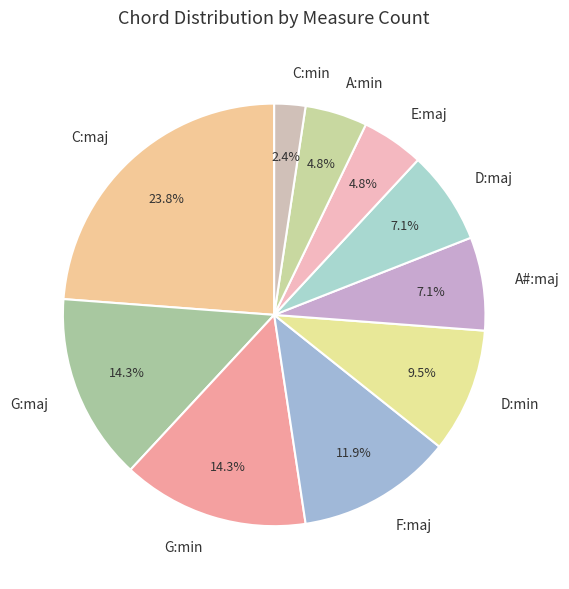

Does any single category account for the majority?

No